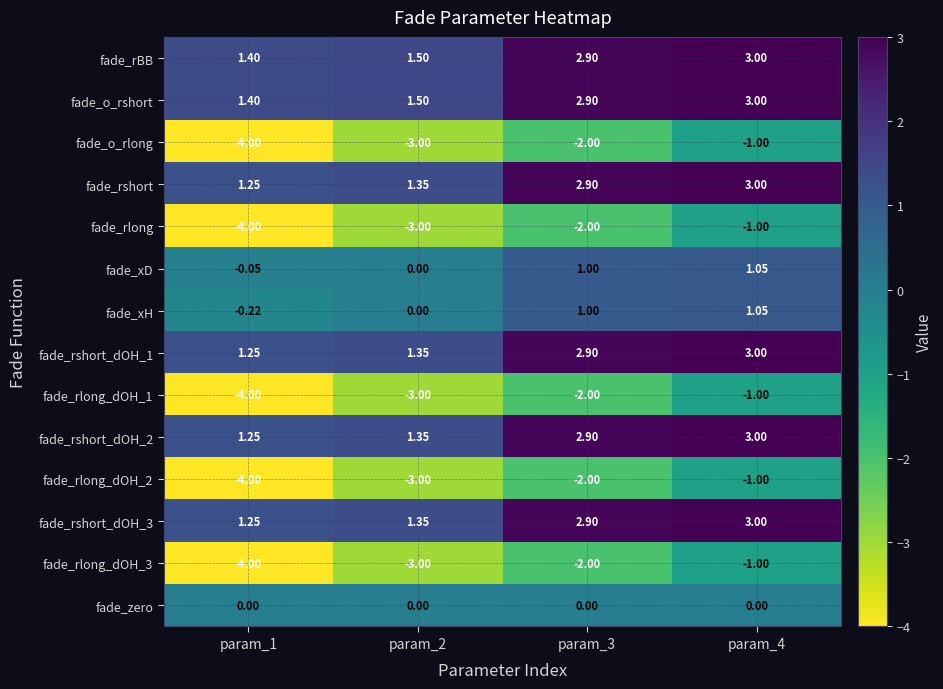

What is the spread (max minus min) of values at param_2?

4.5